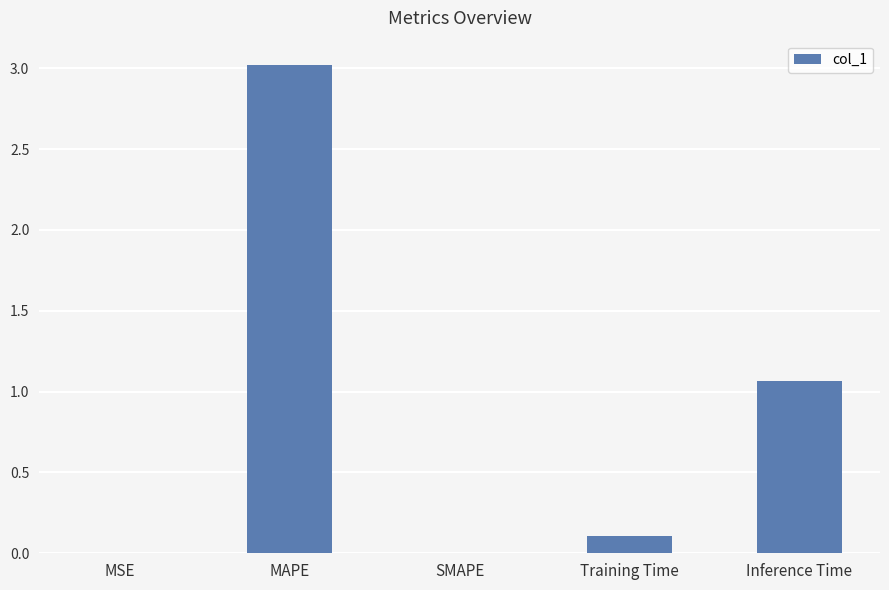

What is the change in value from Training Time to Inference Time?

+1.0